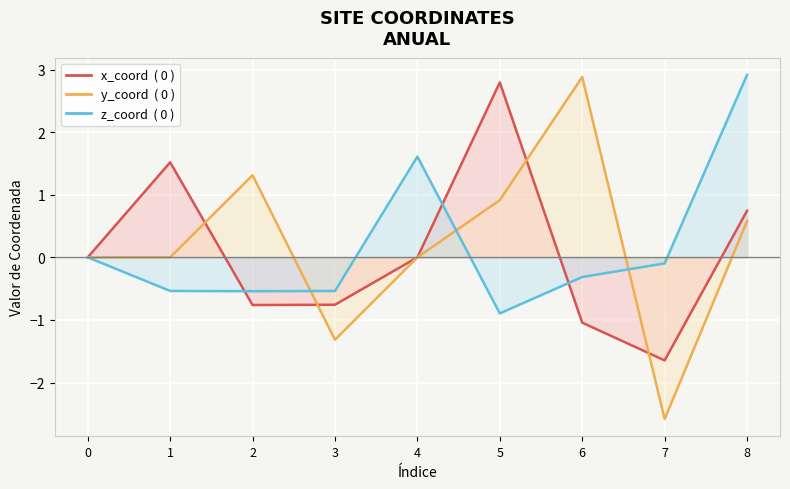

Where is the first local maximum for x_coord?

1